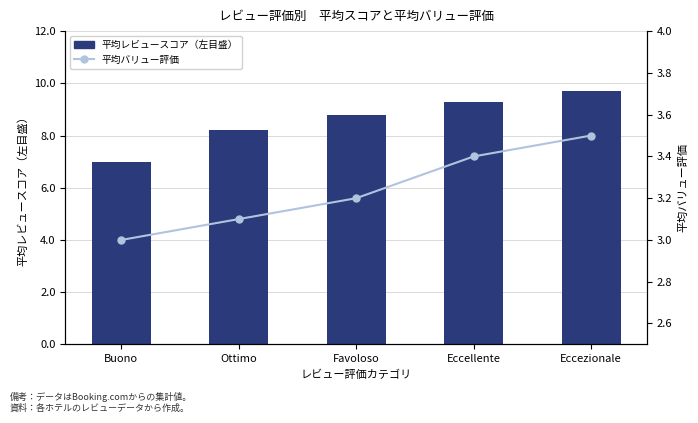

Which has a higher value, Ottimo or Favoloso?

Favoloso